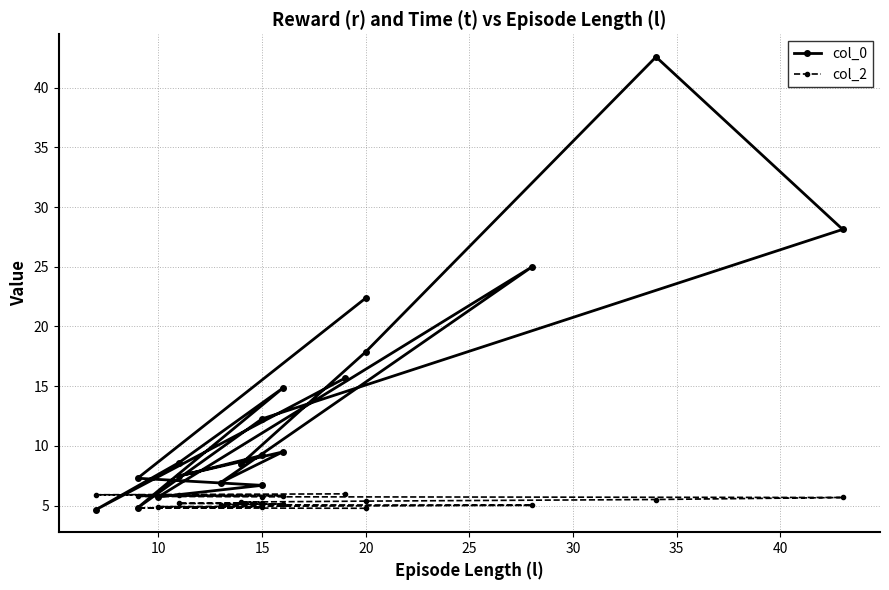

Rank the series by their maximum value, from highest to lowest.

col_0, col_2